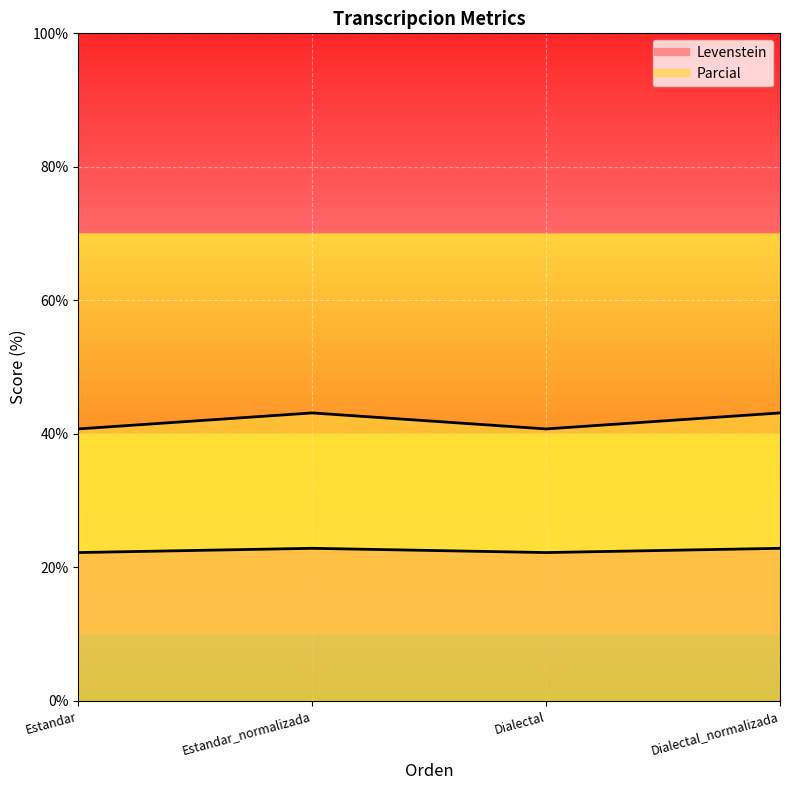

What is the sum of the Parcial values at Estandar_normalizada and Estandar?

83.9